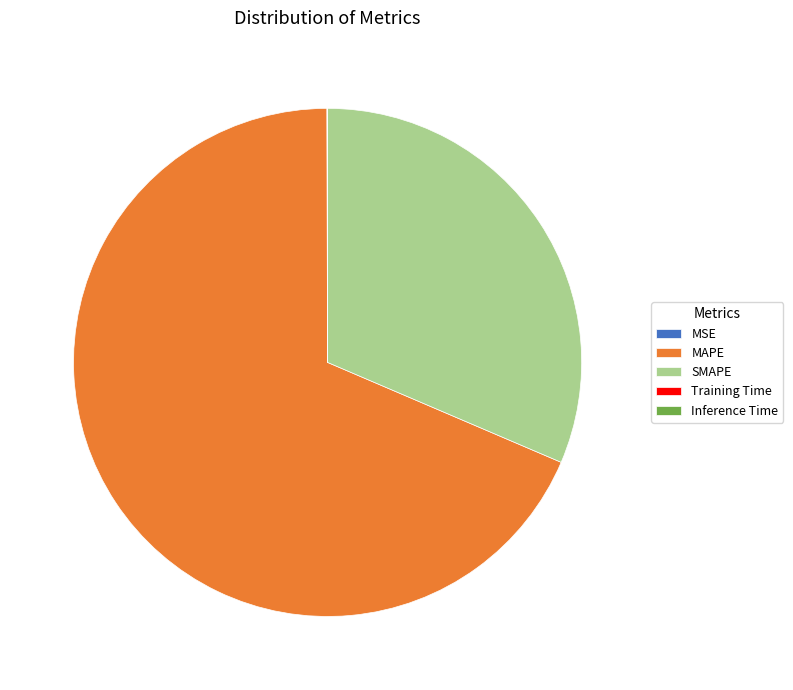

True or false: SMAPE accounts for 45% of the total.

False